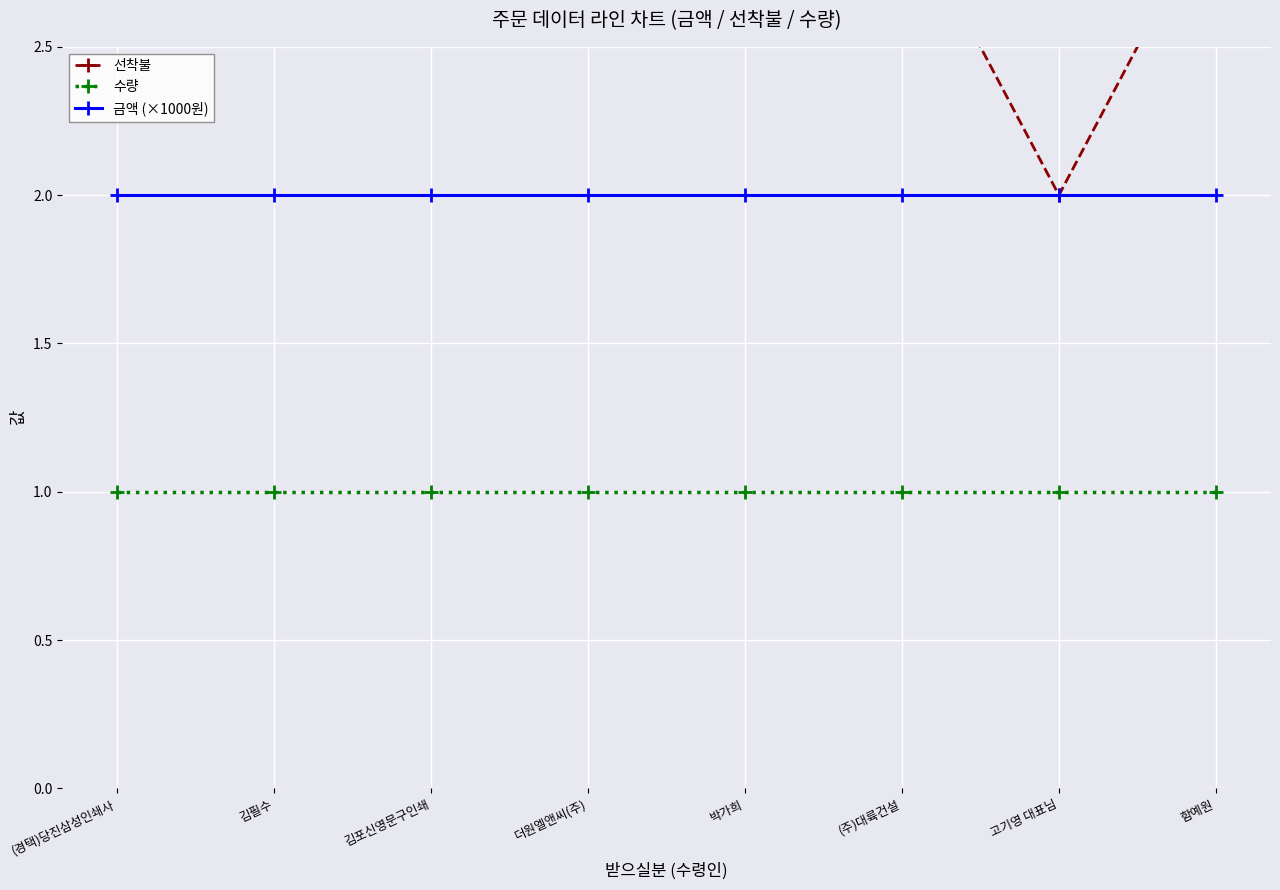

What are all the series names shown in the legend?

선착불, 수량, 금액 (×1000원)